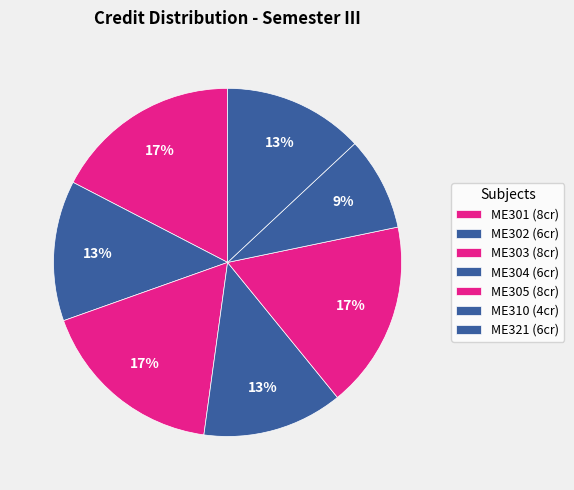

Combined, do ME321 and ME304 account for over 50%?

No